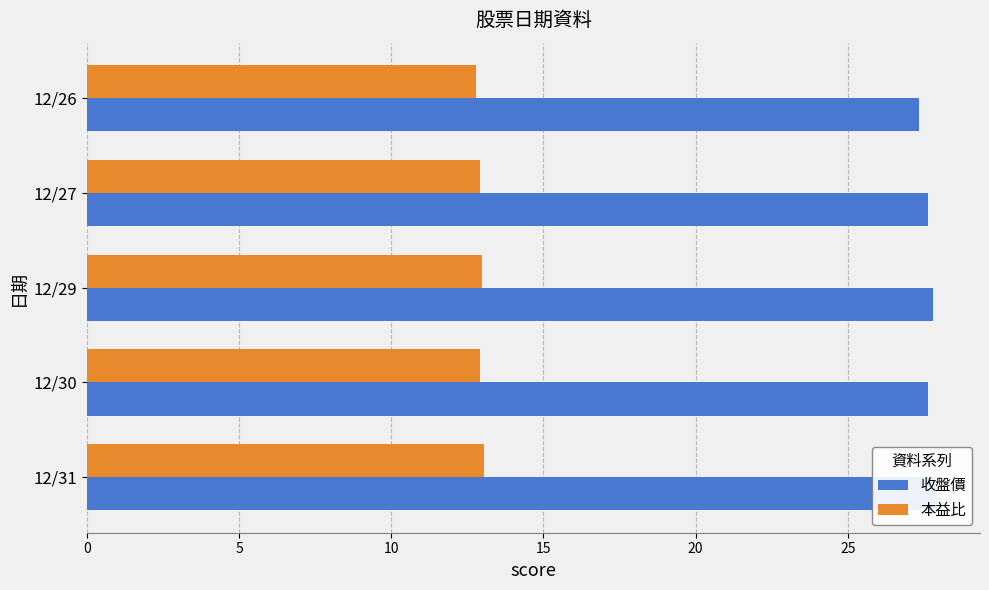

What is the value of the 收盤價 bar at the 2nd from the left?

27.6